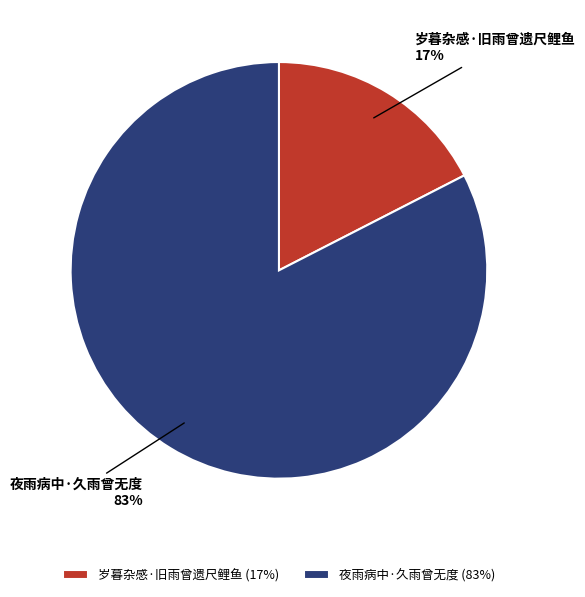

To the nearest percent, what portion does 岁暮杂感·旧雨曾遗尺鲤鱼 represent?

17%